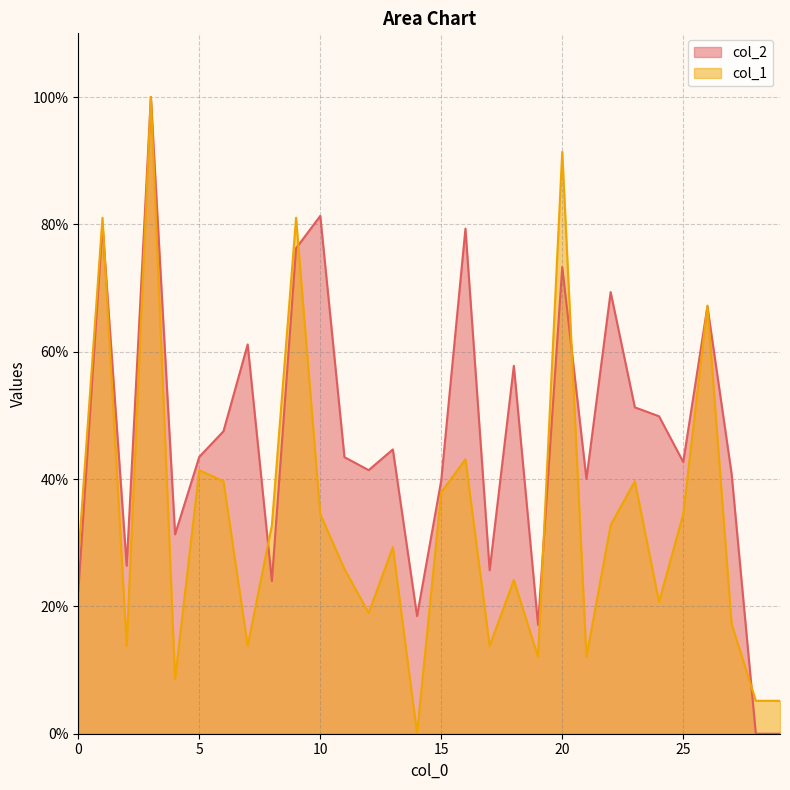

Rank the series at 7 from highest to lowest value.

col_2, col_1